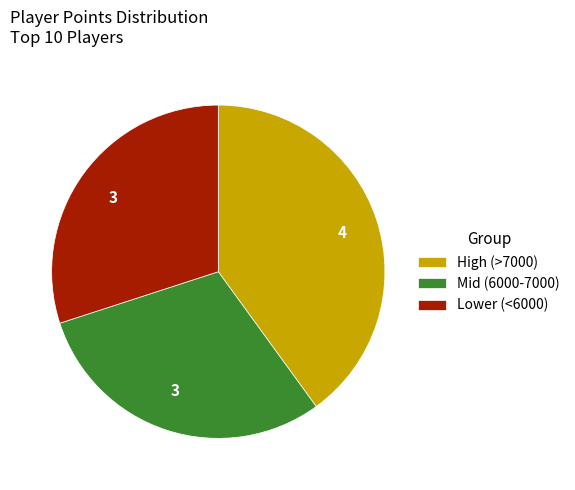

Is there any slice that represents more than half of the pie?

No